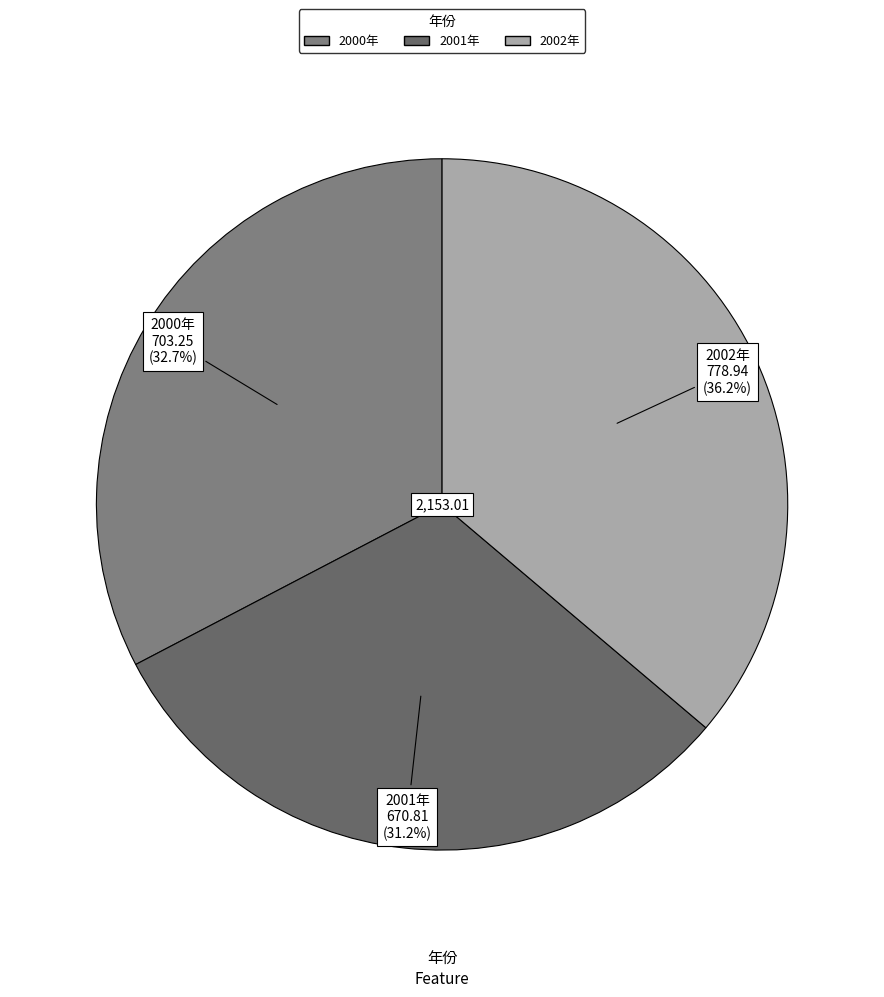

Which category has the smallest portion of the pie?

2001年